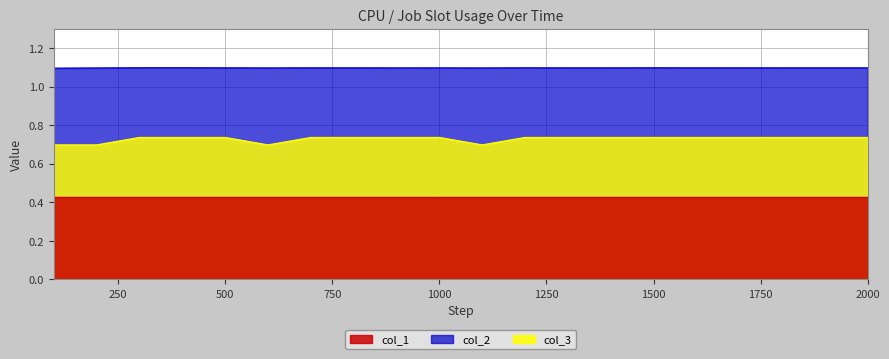

Between 300 and 400, which is larger?

400